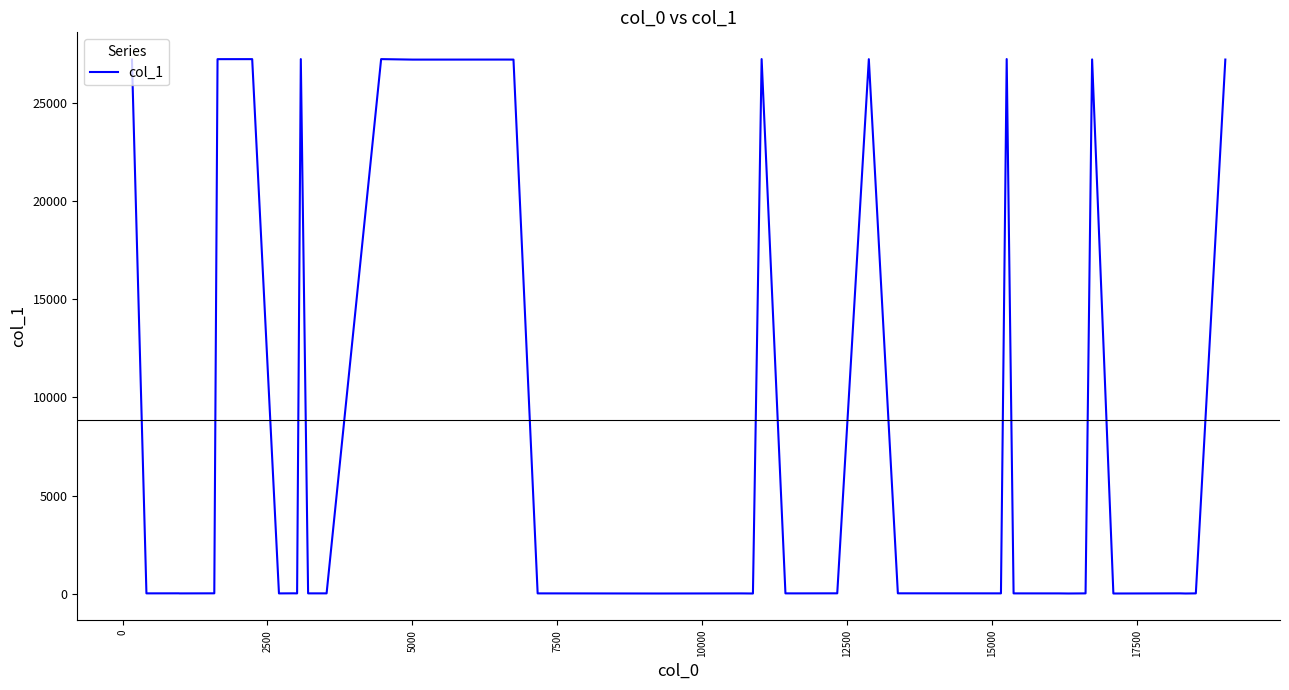

What is the difference between the maximum and minimum values?

27243